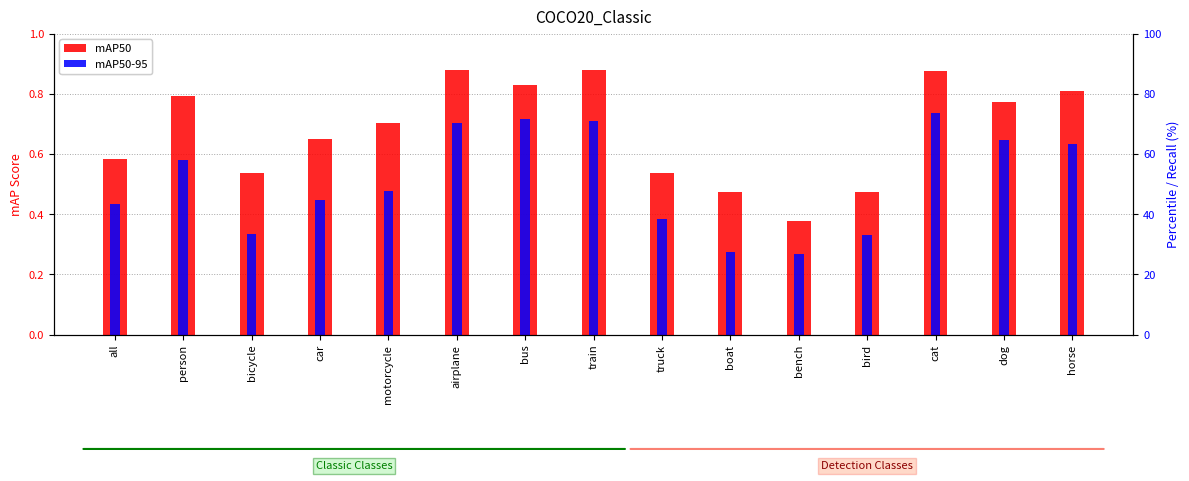

At which category is the sum across all series the highest?

cat